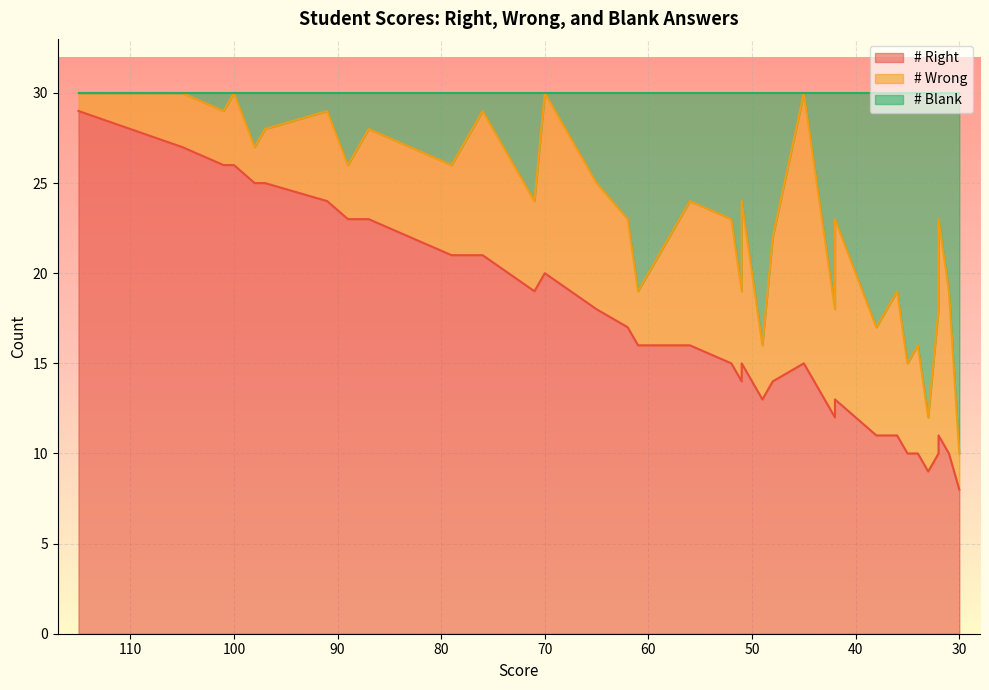

The value of # Blank at 30 is 20. True or false?

True